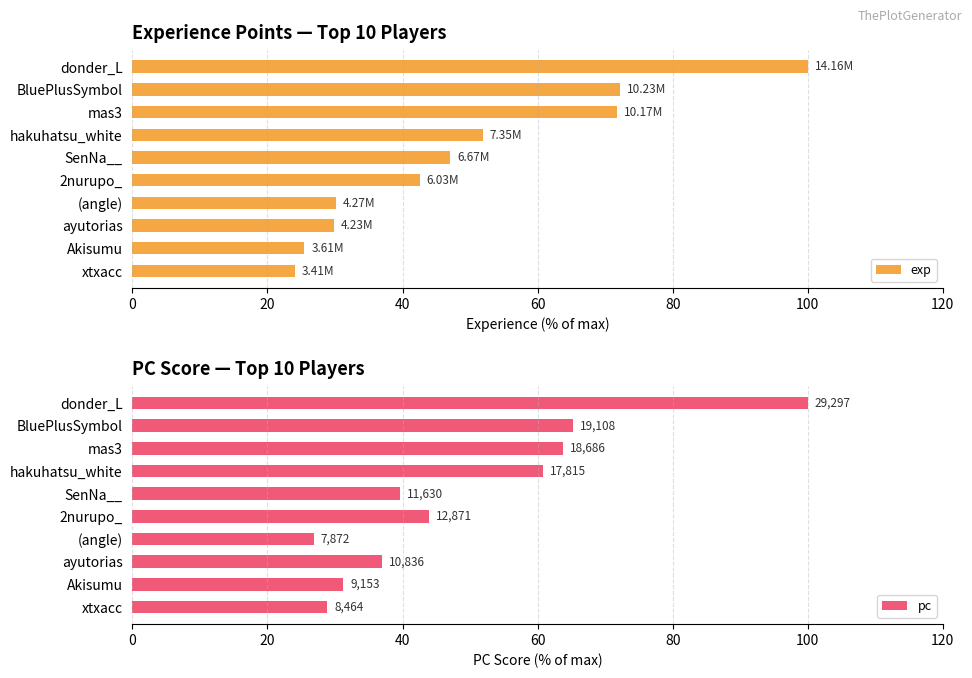

Reading left to right, extract all data points from this chart.

exp: 100.0	72.2	71.8	51.9	47.1	42.6	30.2	29.9	25.5	24.1
pc: 100.0	65.2	63.8	60.8	39.7	43.9	26.9	37.0	31.2	28.9